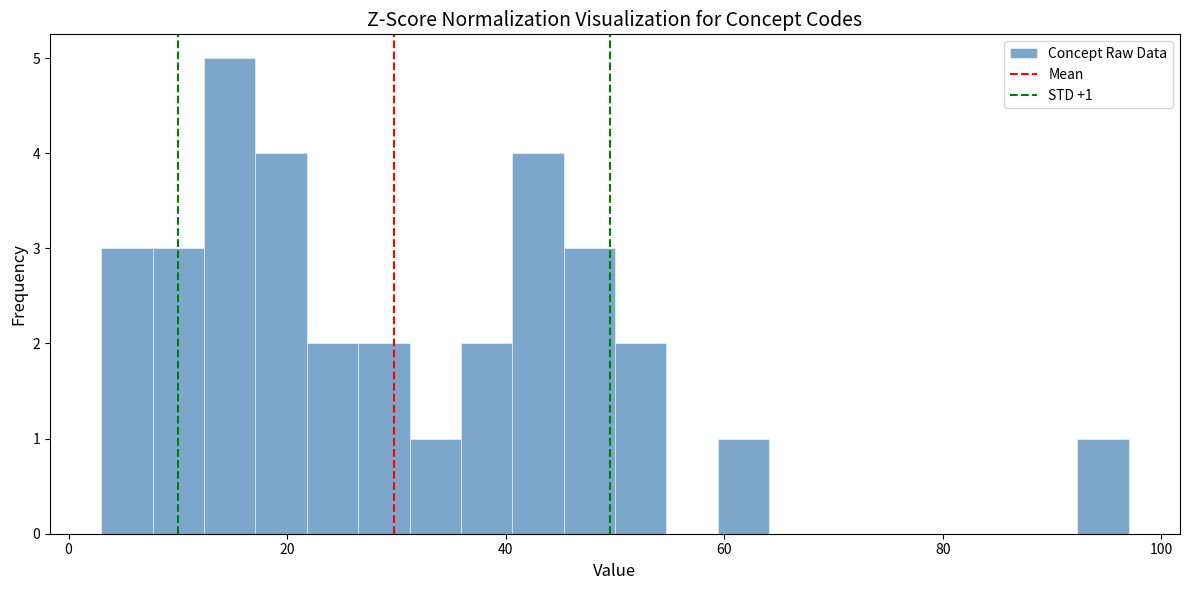

Around what value on the x-axis is the tallest bar? Give the approximate position of its centre, as read against the axis.

14